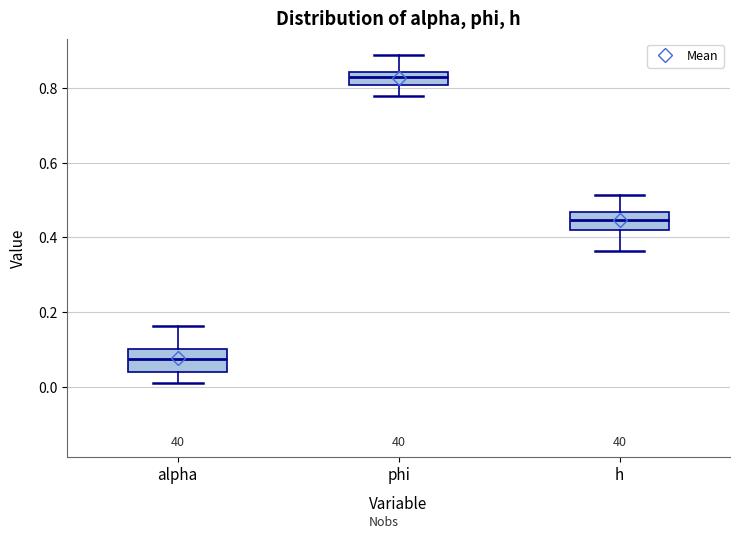

Reading left to right, transcribe this box plot: for each box, give where its median line is, the range the box spans, and where its two whiskers end, as read against the y-axis. The values are not printed on the chart, so give them approximately, as read against the axis.

alpha: median 0.08, box 0.04 to 0.10, whiskers 0.00 to 0.16
phi: median 0.82, box 0.80 to 0.84, whiskers 0.78 to 0.88
h: median 0.44, box 0.42 to 0.46, whiskers 0.36 to 0.52